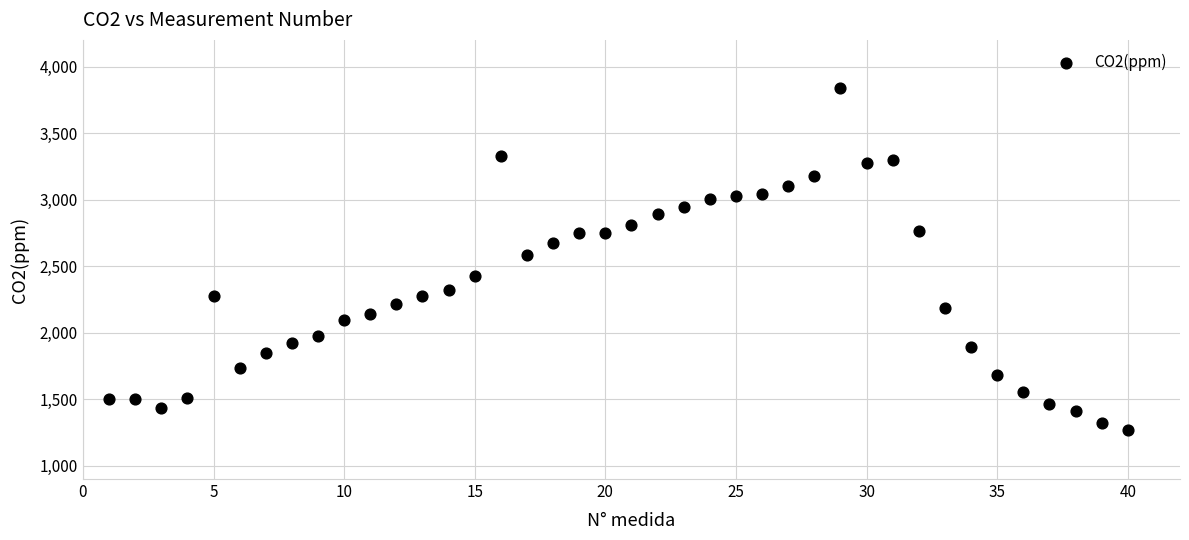

What is the range of Y values (max minus min)?

2570